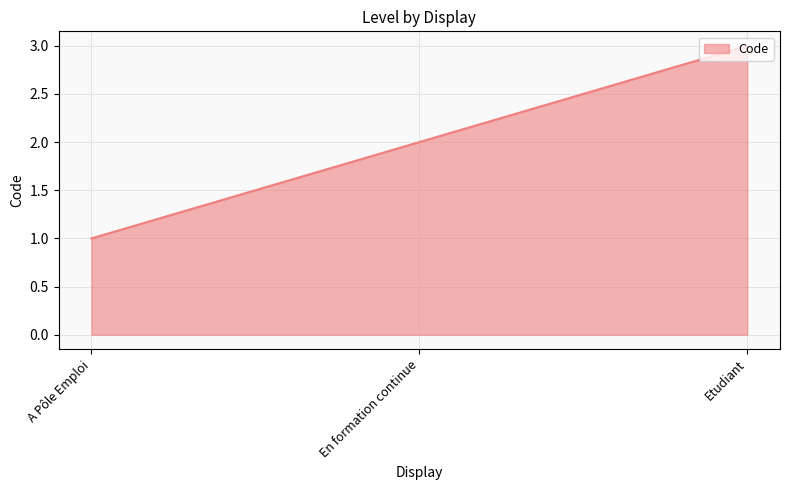

How many series are shown in this chart?

1